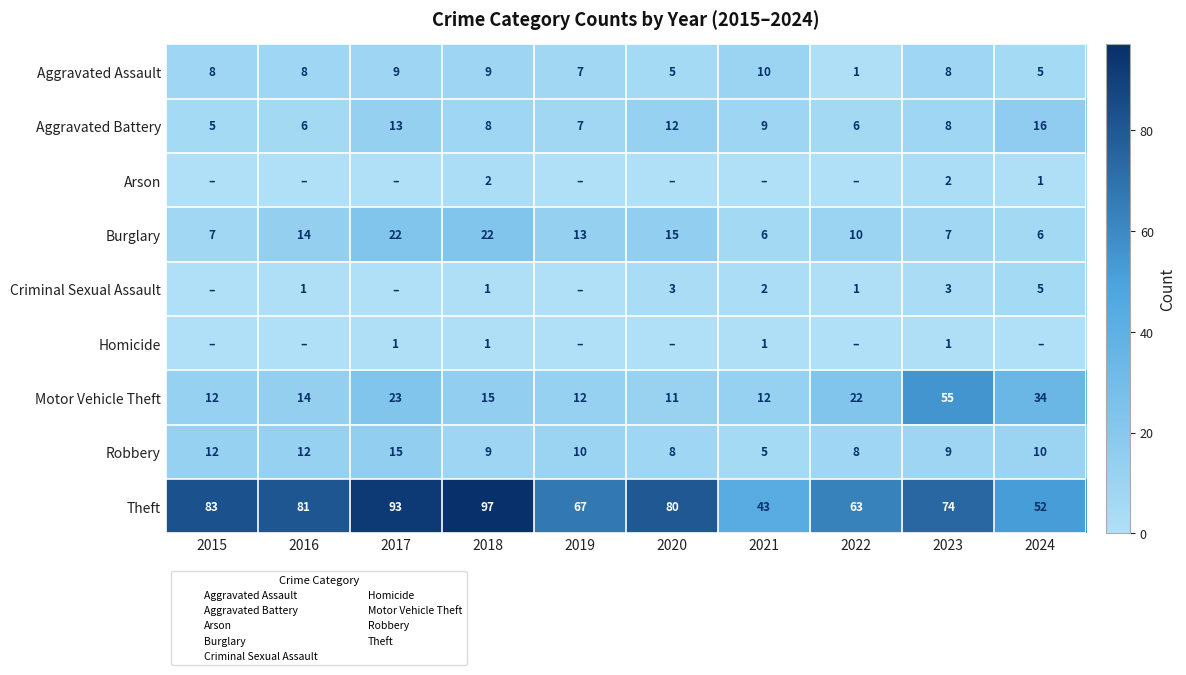

Which has a higher value, 2020 or 2024?

2020